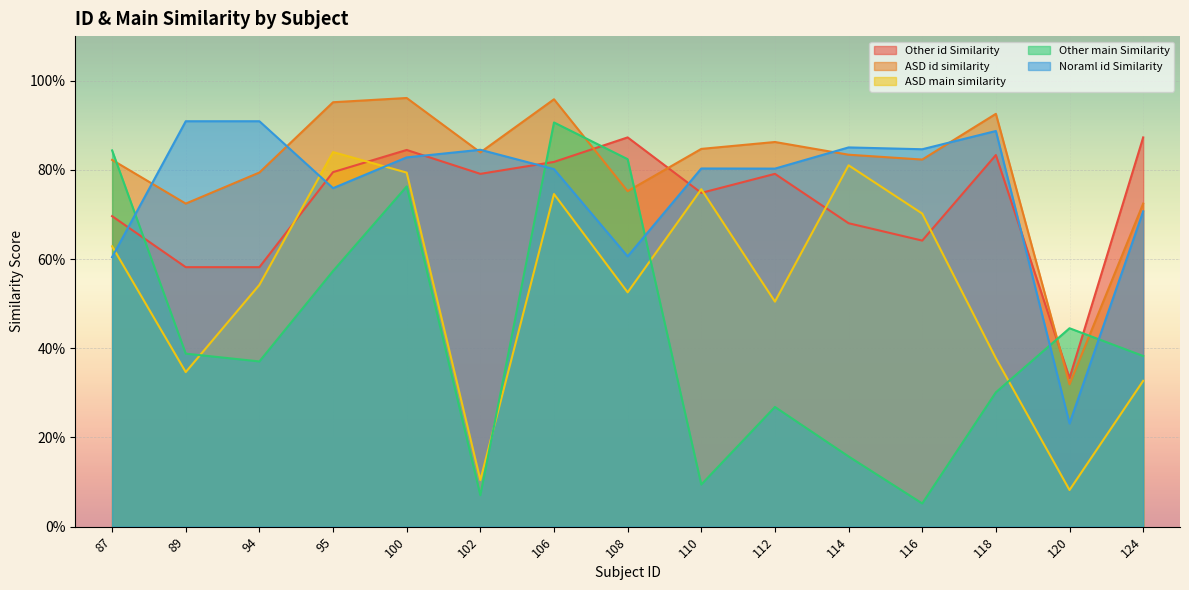

What is the sum of the Other main Similarity values at 95 and 110?

0.7